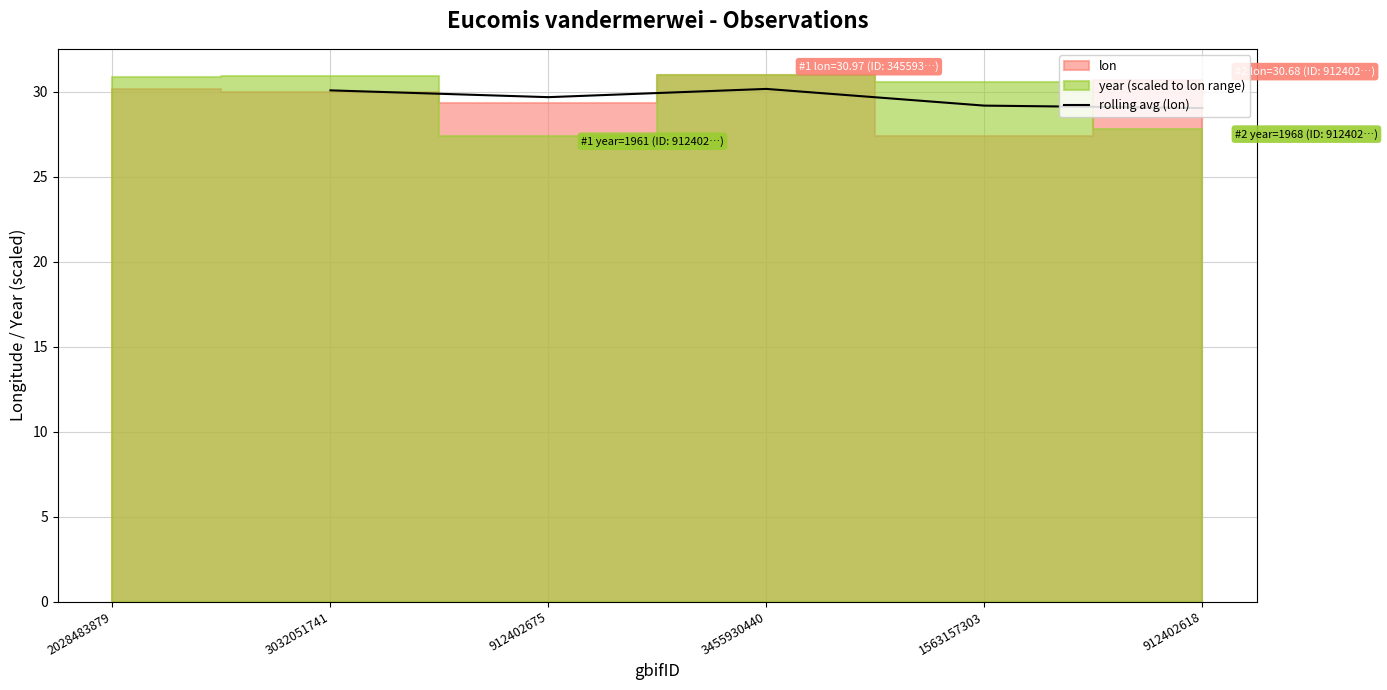

The chart shows a value of 30.1 at 3032051741. True or false?

True